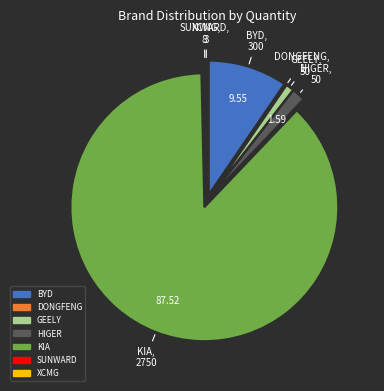

Combined, do GEELY and KIA account for over 50%?

Yes